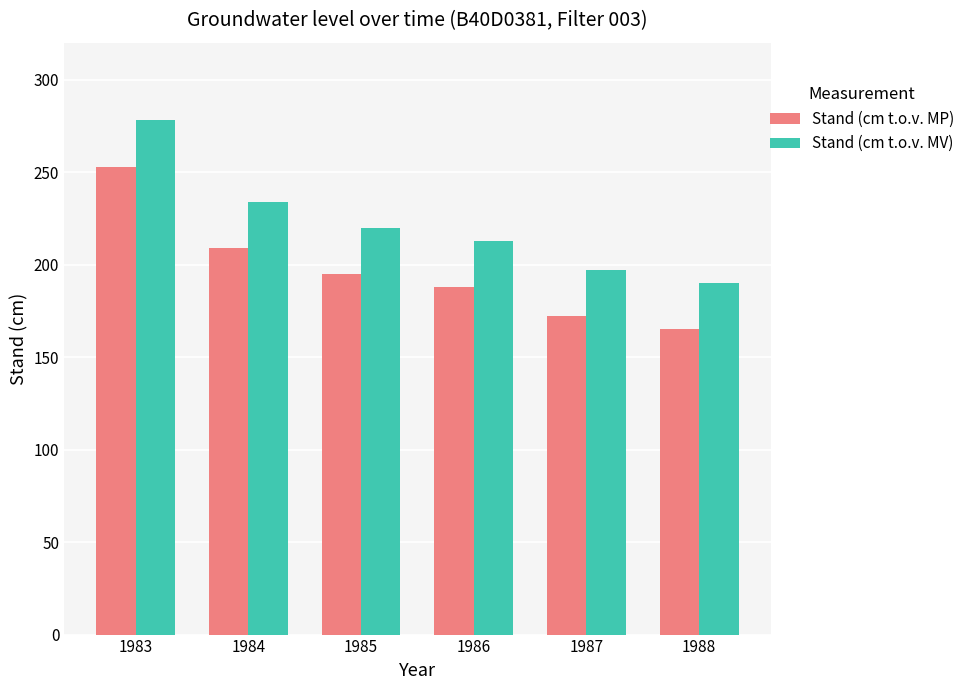

What is the sum of the Stand (cm t.o.v. MV) values at 1986 and 1988?

403